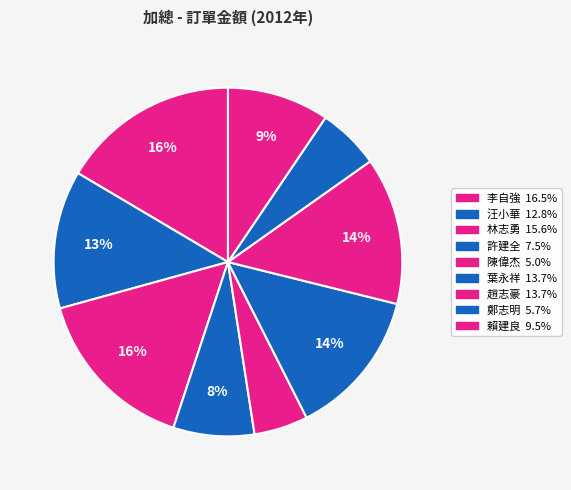

What percentage is the 葉永祥 slice, to the nearest percent?

14%